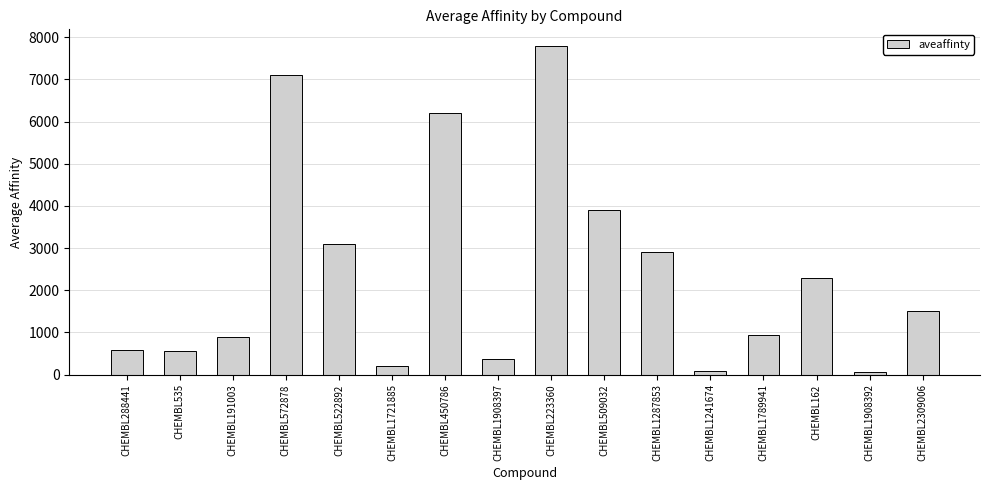

What is the change in value from CHEMBL288441 to CHEMBL1789941?

+350